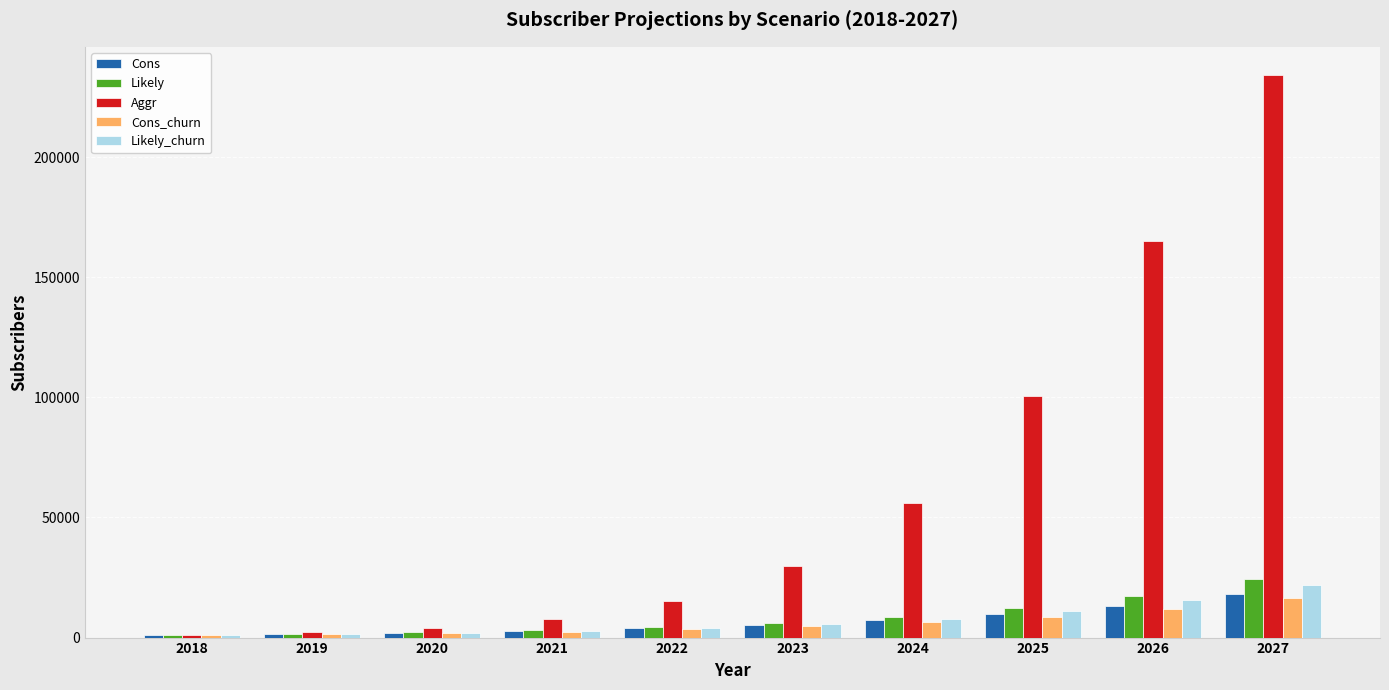

What is the sum of all Likely values?

81276